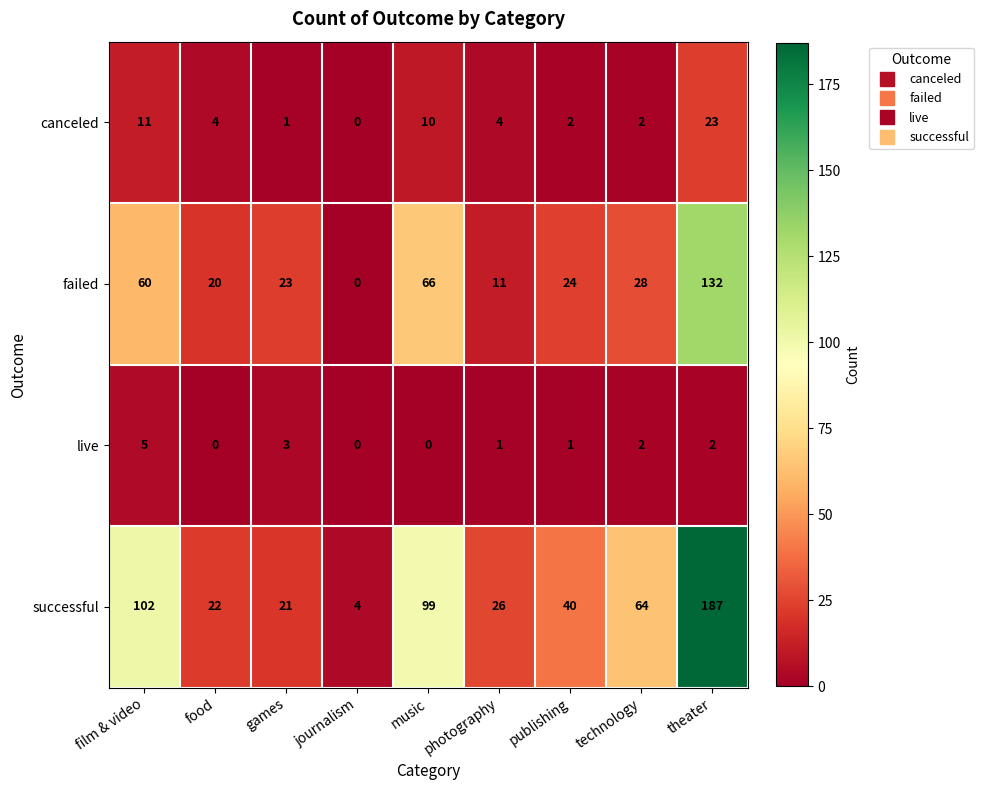

At how many categories does at least one series exceed 3?

9